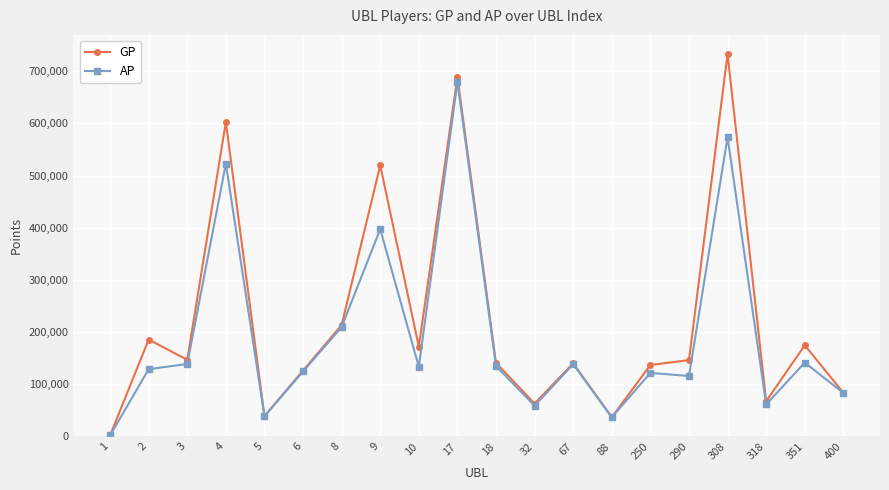

How many series are shown in this chart?

2